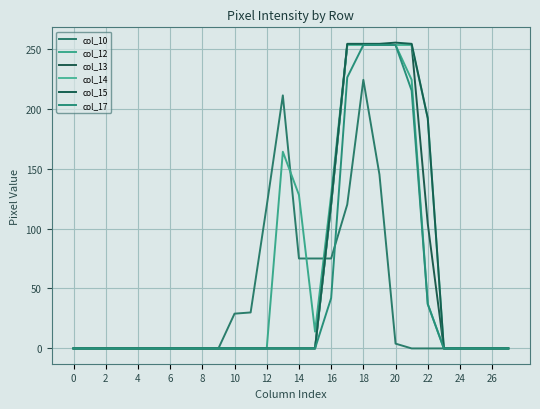

What is the average value of the col_13 series?

53